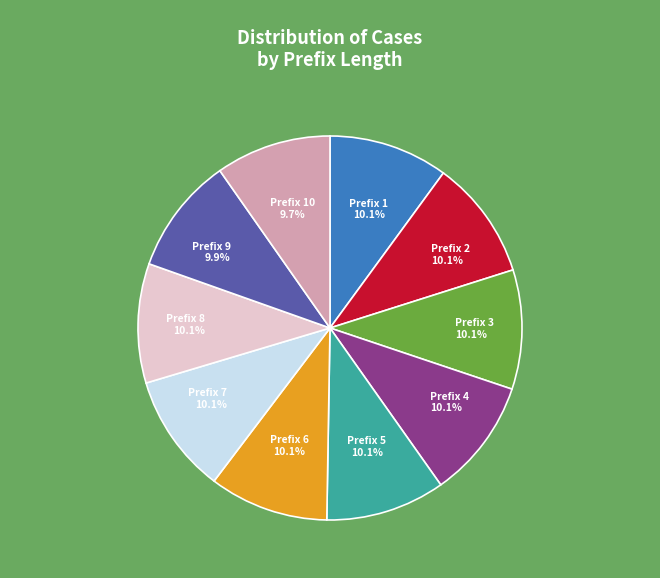

Does any single category account for the majority?

No